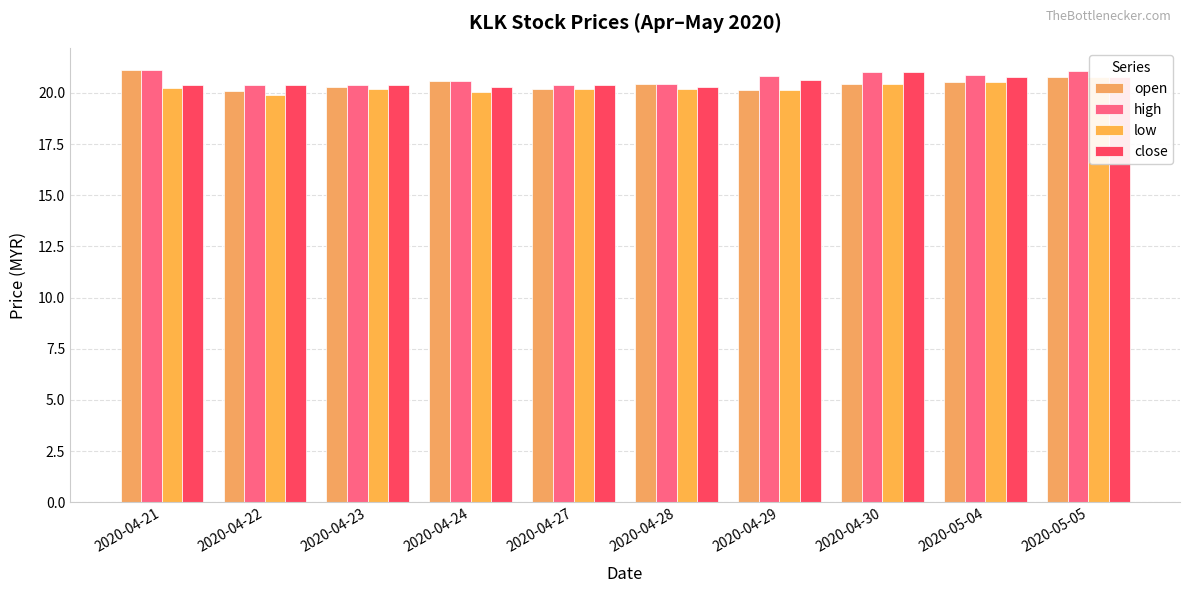

What is the average value of the high series?

20.7